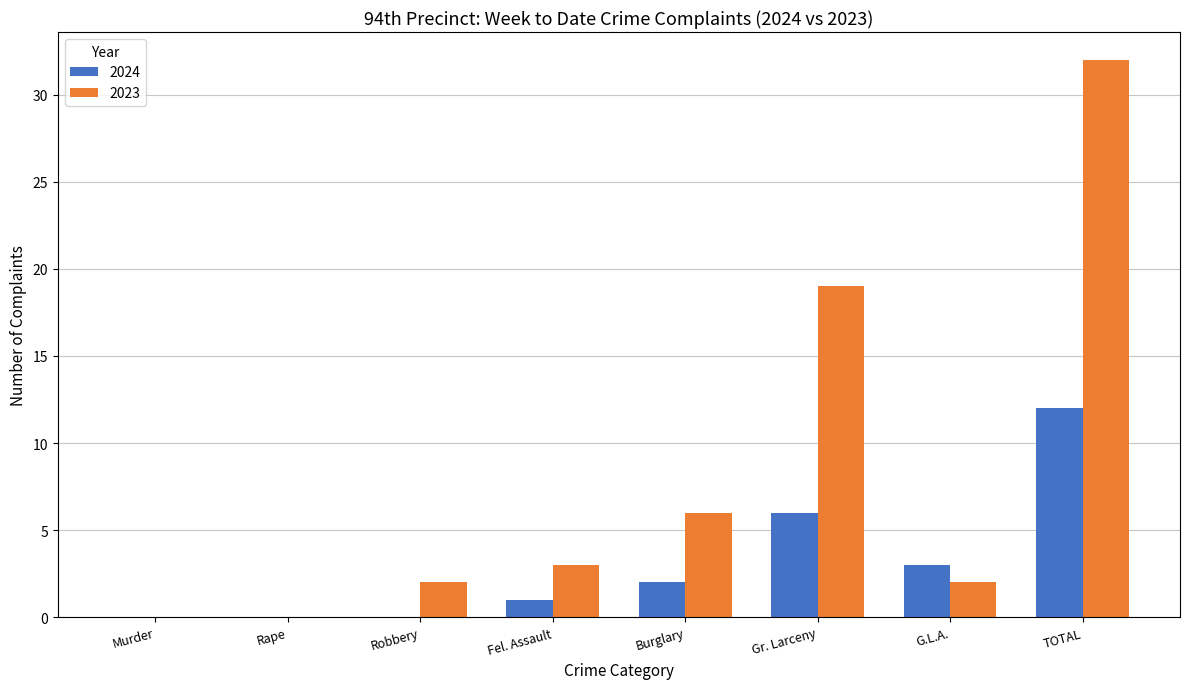

What is the greatest value displayed?

32